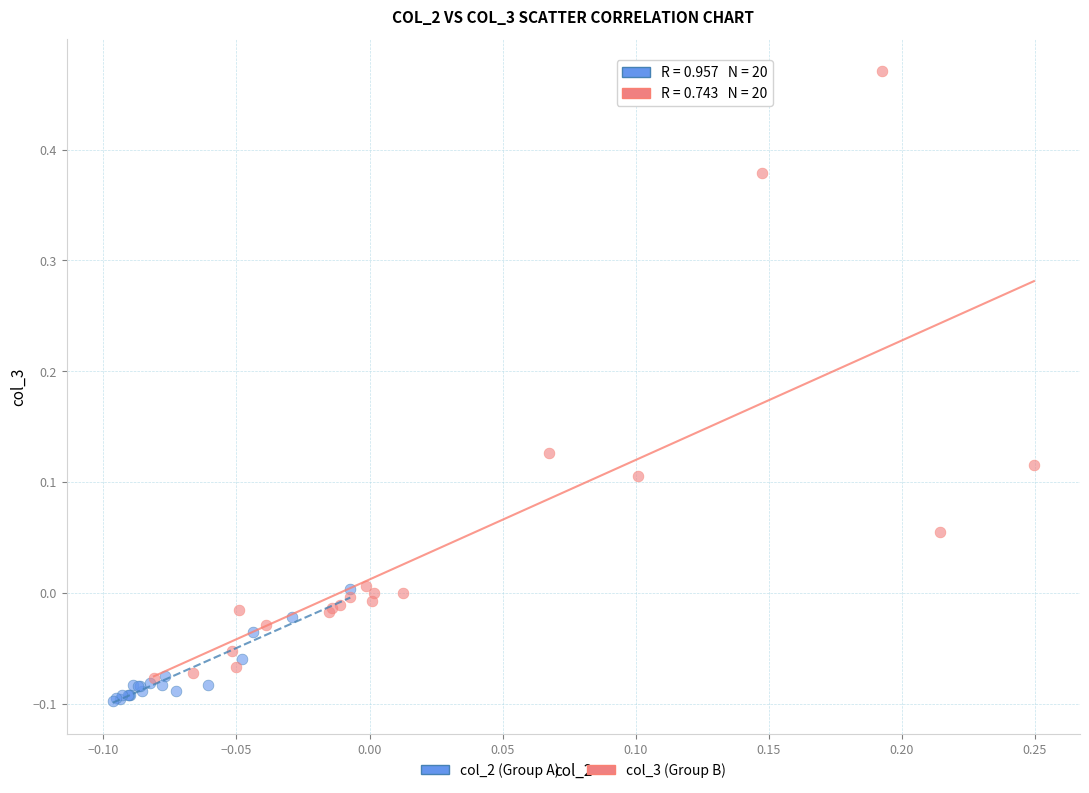

Which series has the largest Y range (max minus min)?

col_3 (Group B)